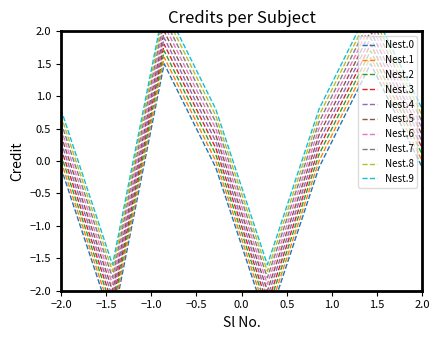

What is the value of the 1st point from the left?

-0.1